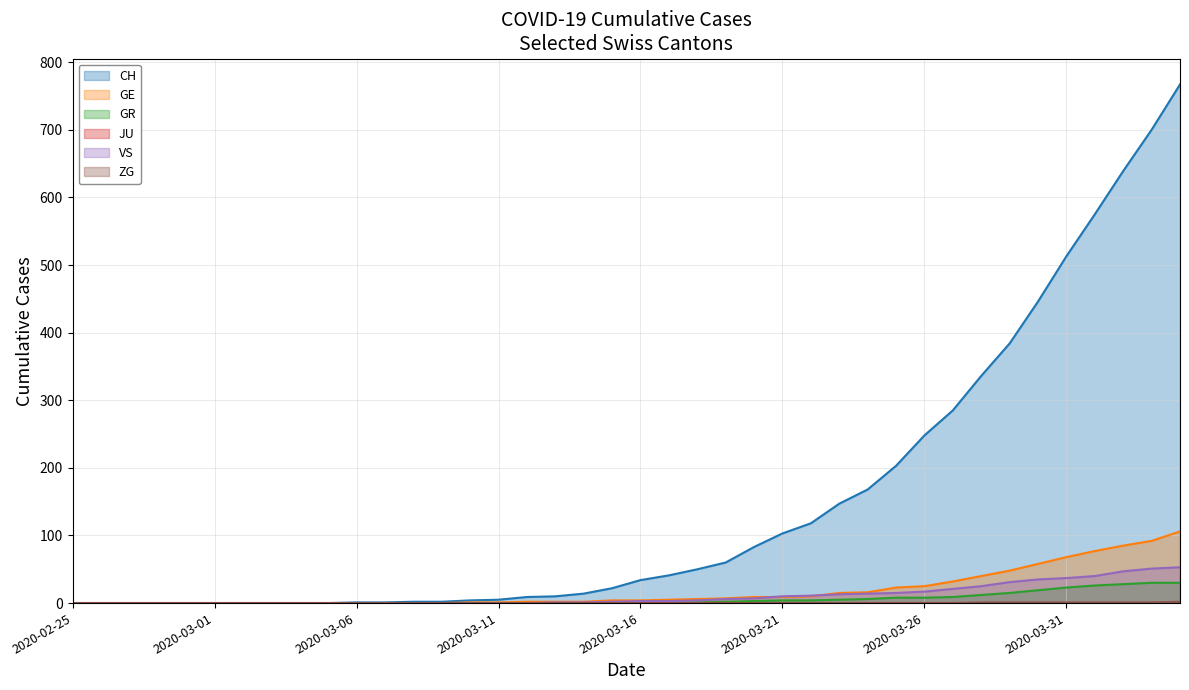

What is the average value of the GE series?

19